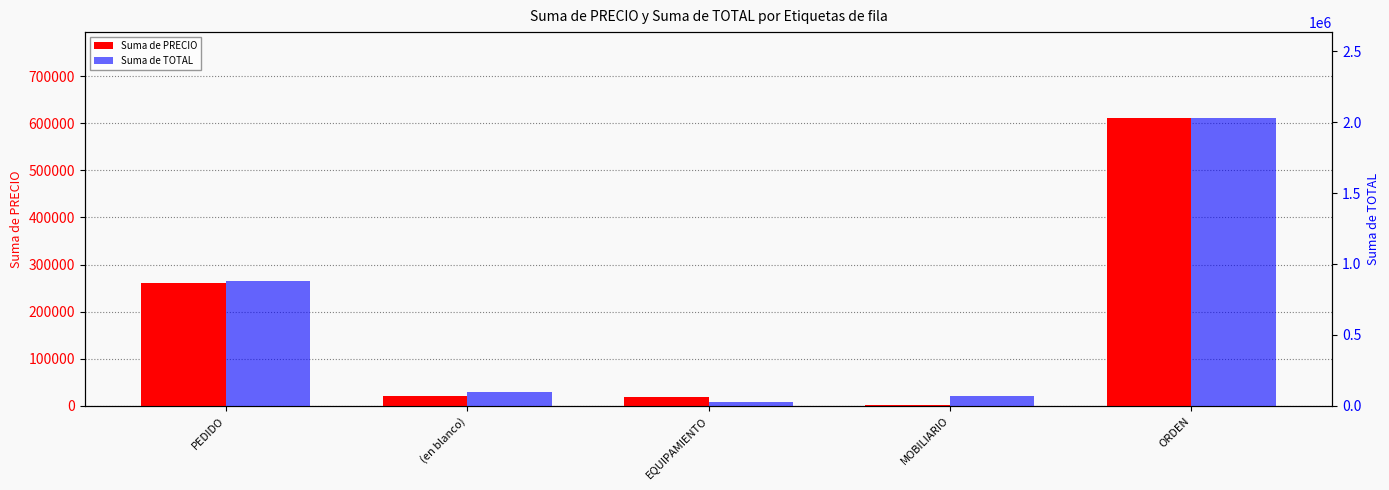

Which series has the largest total across all categories?

Suma de TOTAL